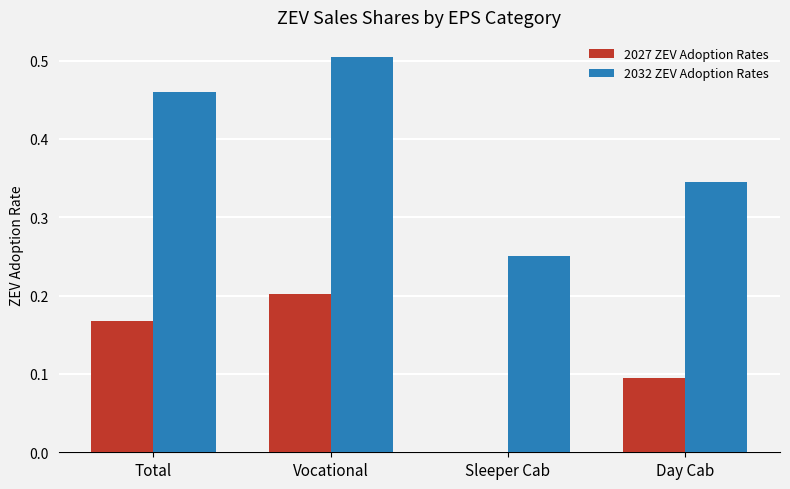

Is it true that 2027 ZEV Adoption Rates equals 0.2 at Total?

True